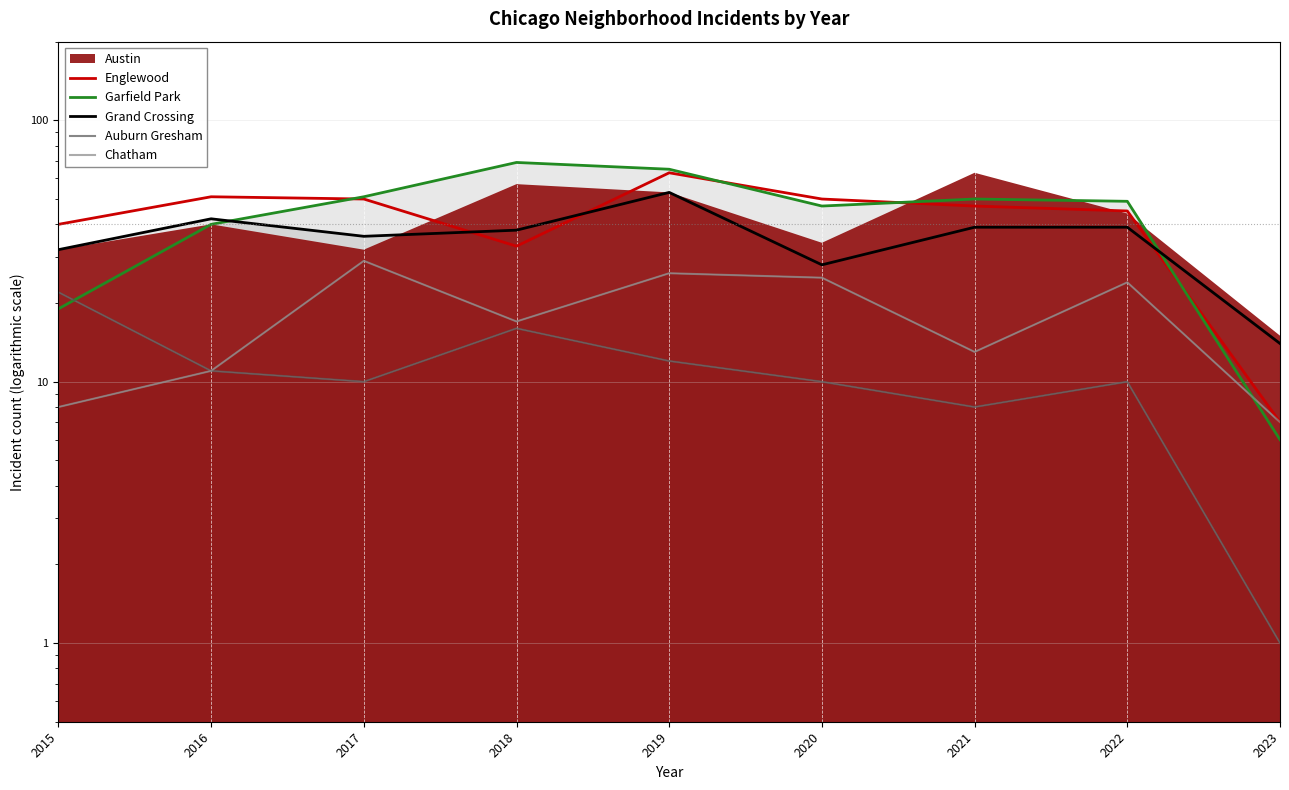

At which label does Chatham reach its minimum?

2023